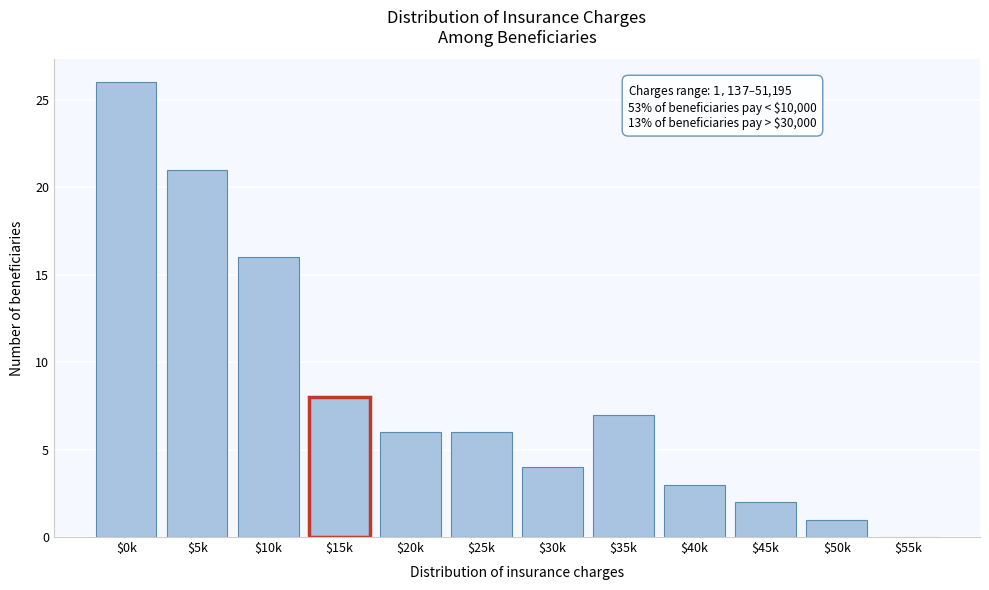

What value does the data have at $15k?

8